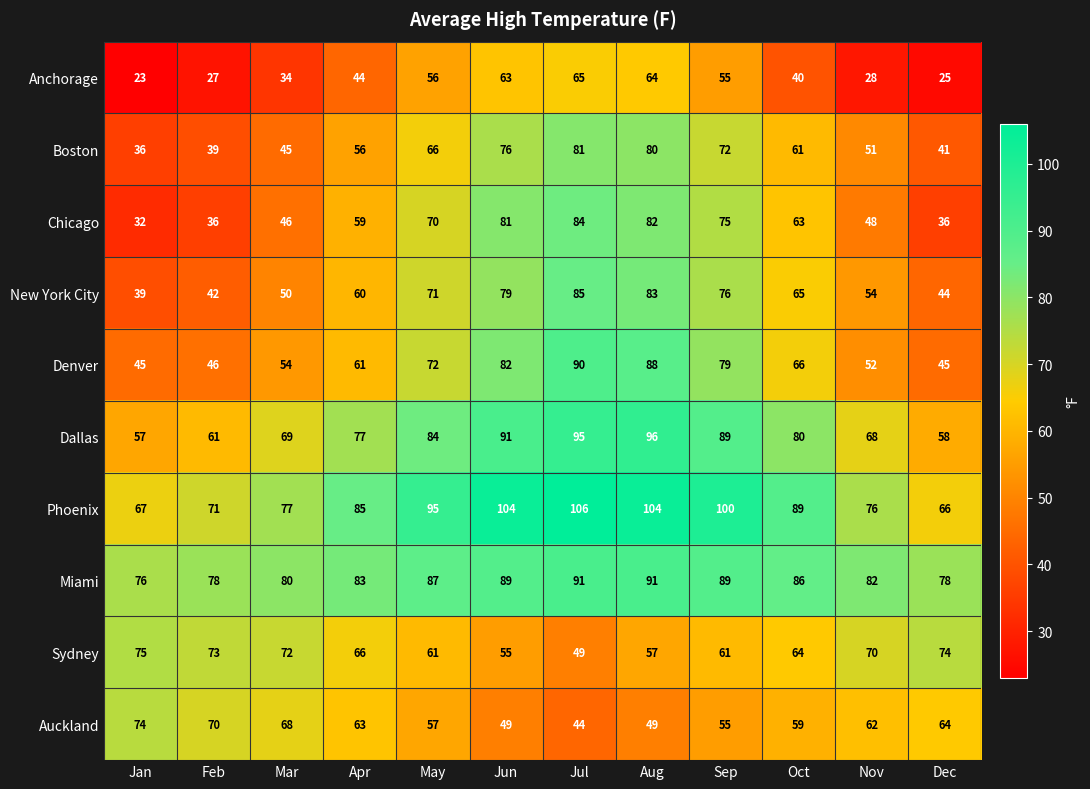

What is the maximum value shown in the chart?

106